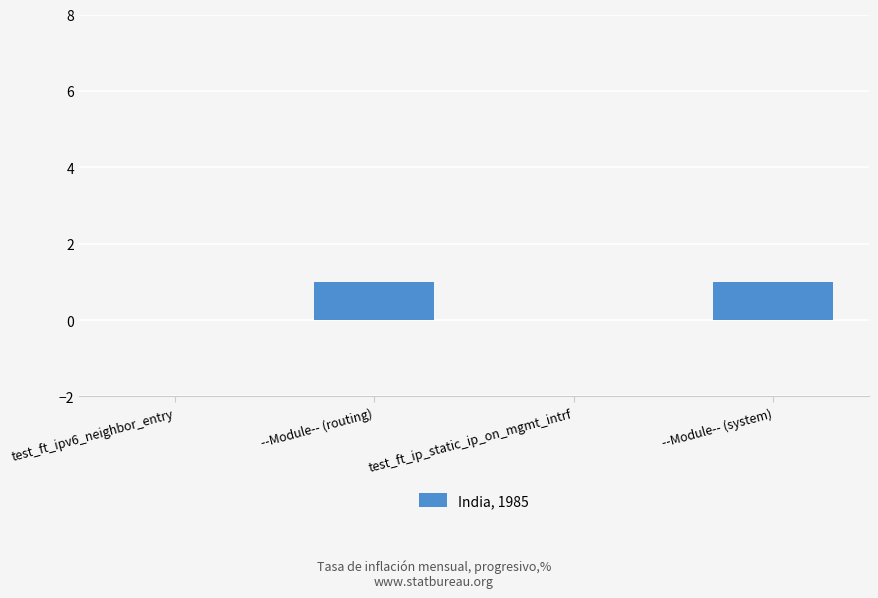

True or false: the data shows 0 at test_ft_ip_static_ip_on_mgmt_intrf.

True